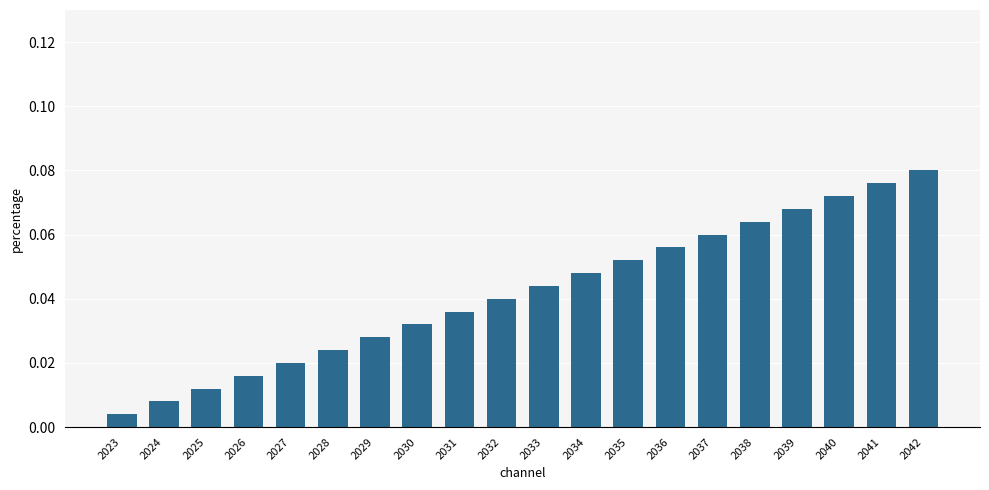

True or false: the data shows 0.1 at 2034.

False